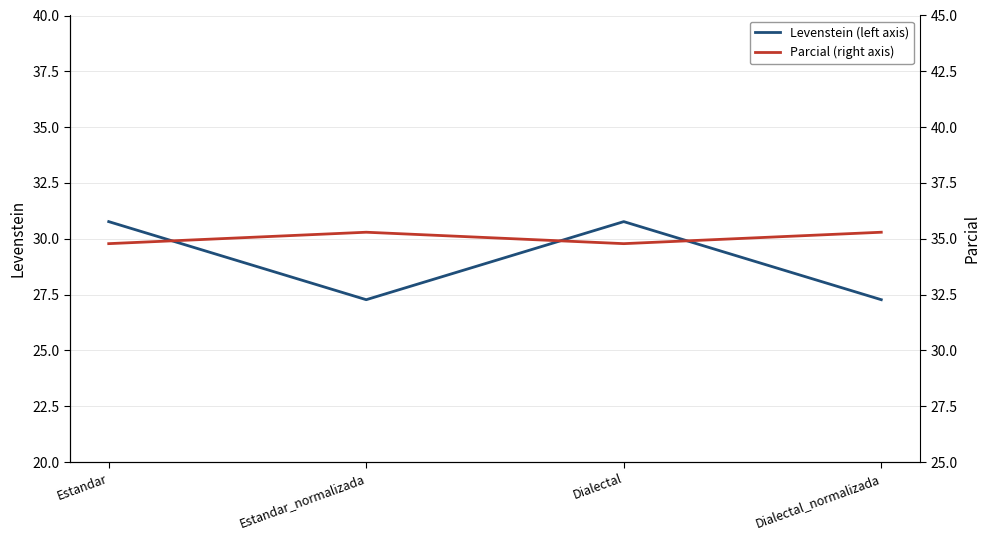

What is the difference between the Levenstein (left axis) values at Dialectal and Dialectal_normalizada?

3.5